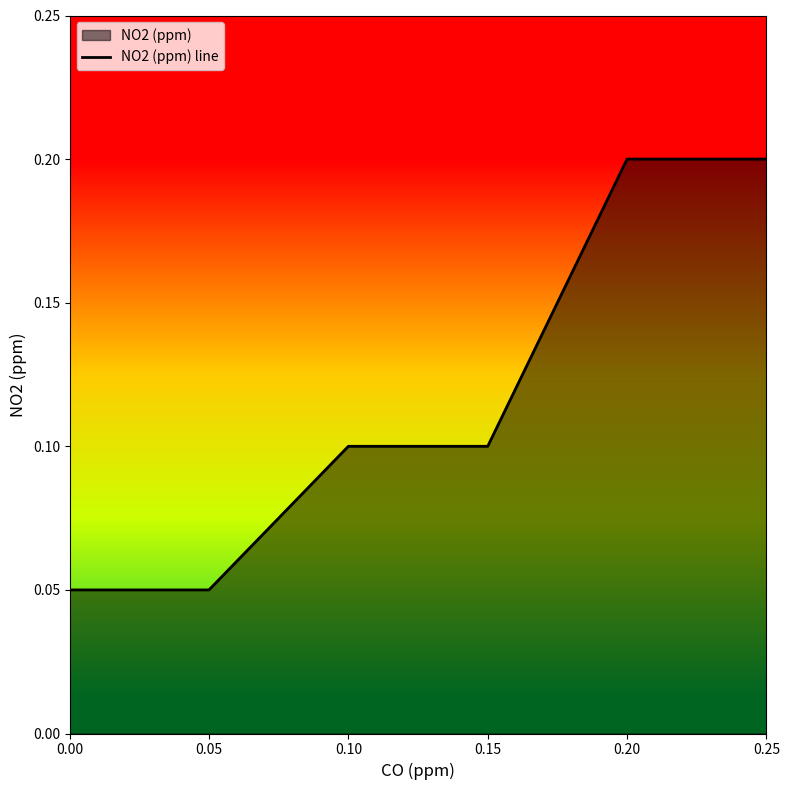

List the labels in order of value, largest first.

0.20, 0.25, 0.10, 0.15, 0.00, 0.05